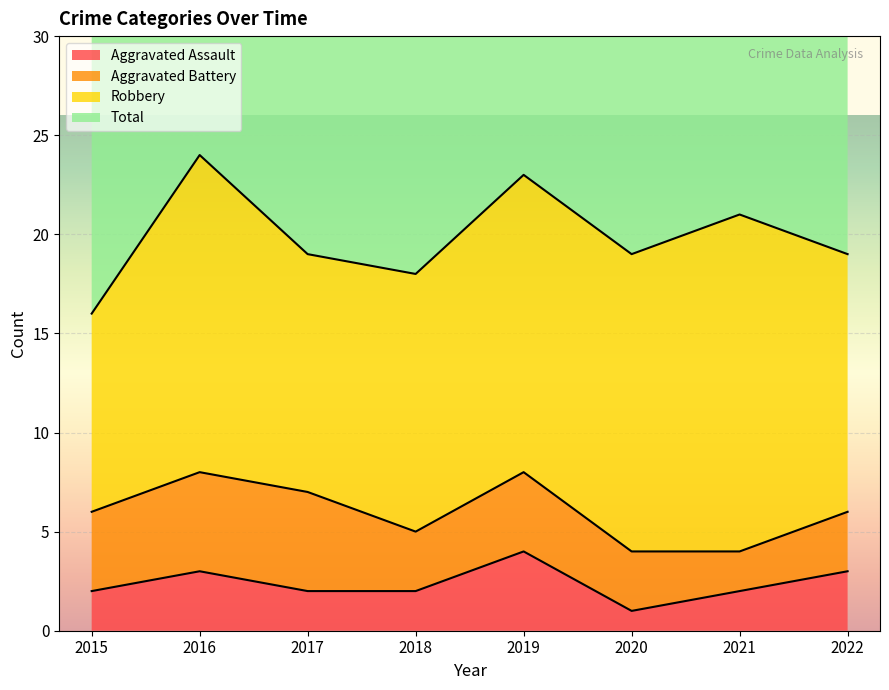

What is the maximum value for Aggravated Assault?

4